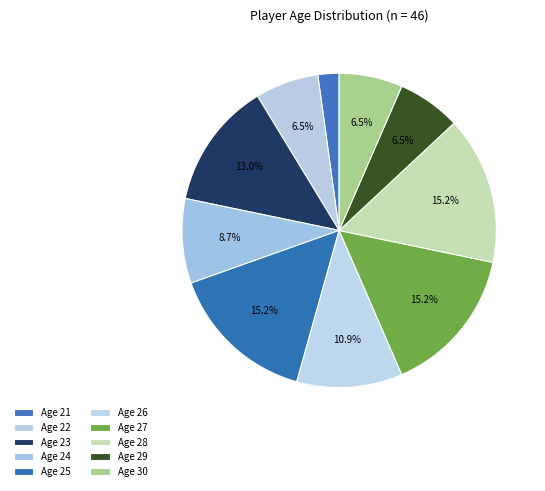

Which slice is the largest?

25